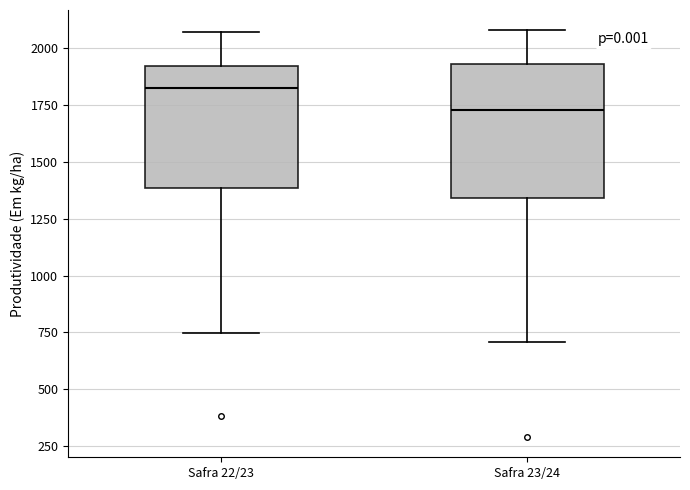

Reading left to right, read every box against the y-axis: the position of its median line, the range the box covers, and the ends of its whiskers. The values are not printed on the chart, so give them approximately, as read against the axis.

Safra 22/23: median 1800, box 1400 to 1900, whiskers 750 to 2050
Safra 23/24: median 1750, box 1350 to 1950, whiskers 700 to 2100